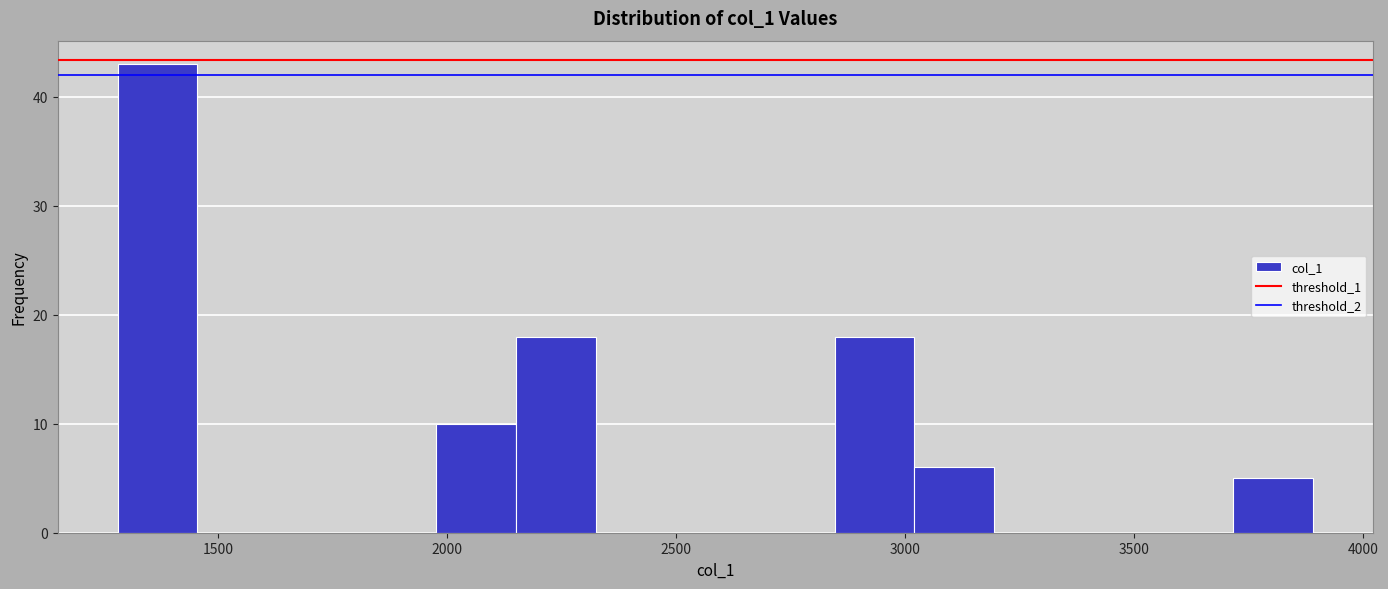

Read against the x-axis, roughly where is the centre of the tallest bar?

1350